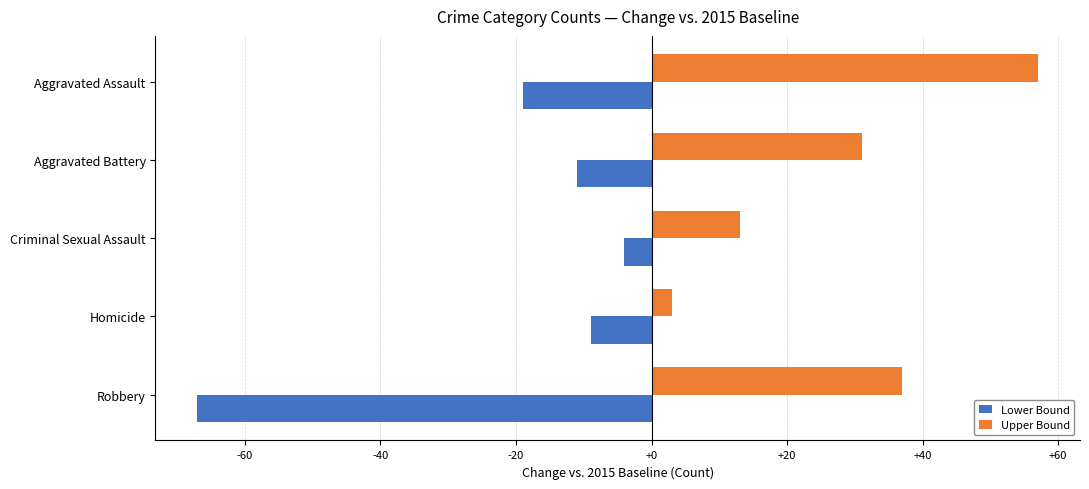

Is it true that Upper Bound equals 13 at Criminal Sexual Assault?

True